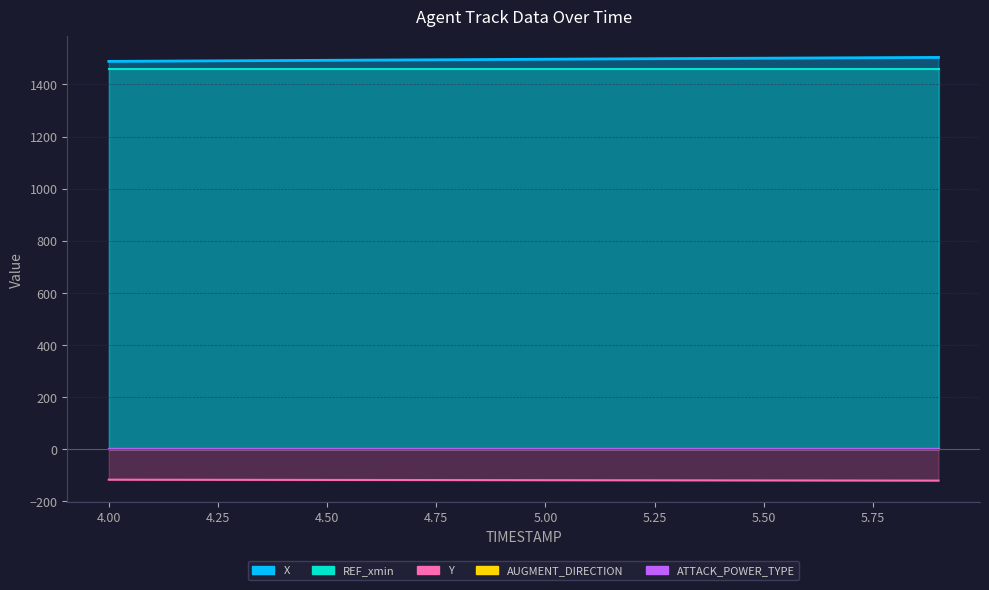

What is the total value across all series at 5.6?

2845.2